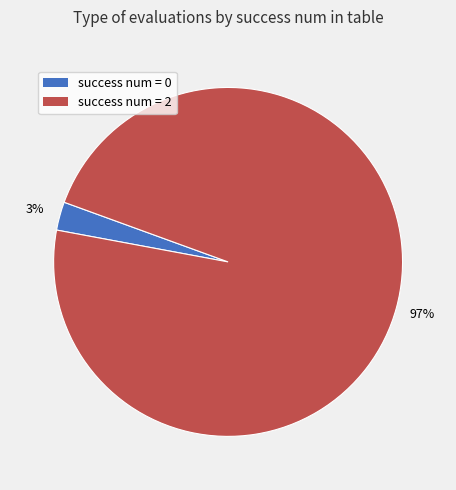

What is the smallest slice in the pie chart?

success num = 0